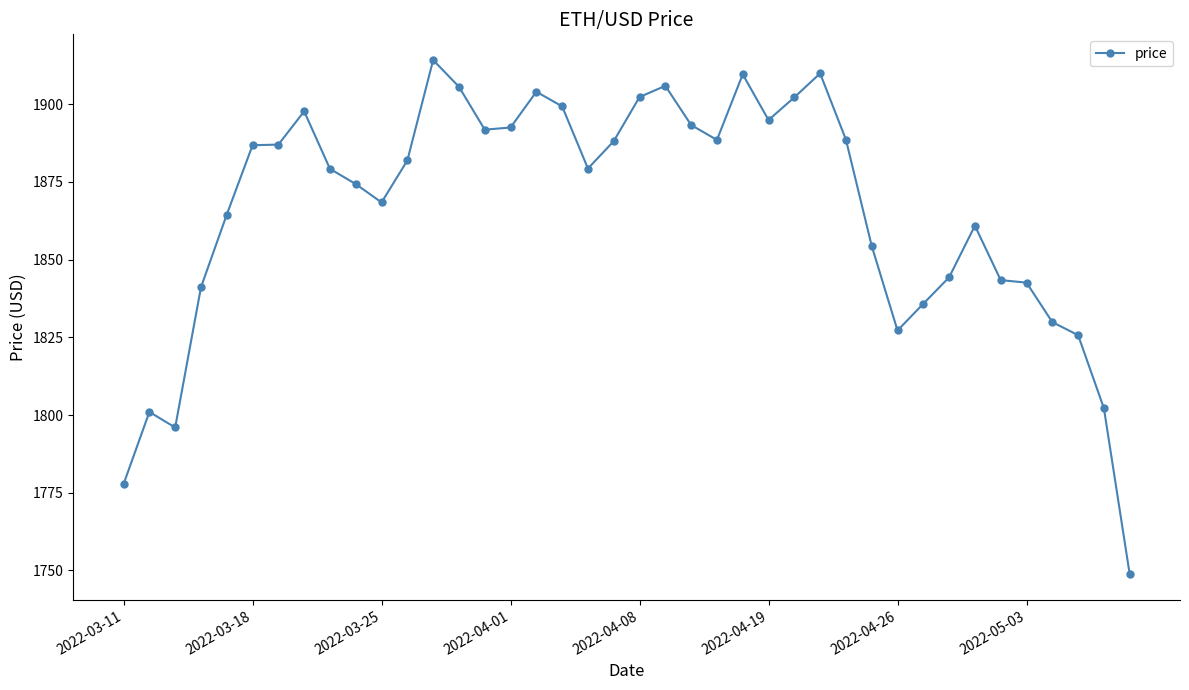

What is the value of the 9th point from the left?

1879.2